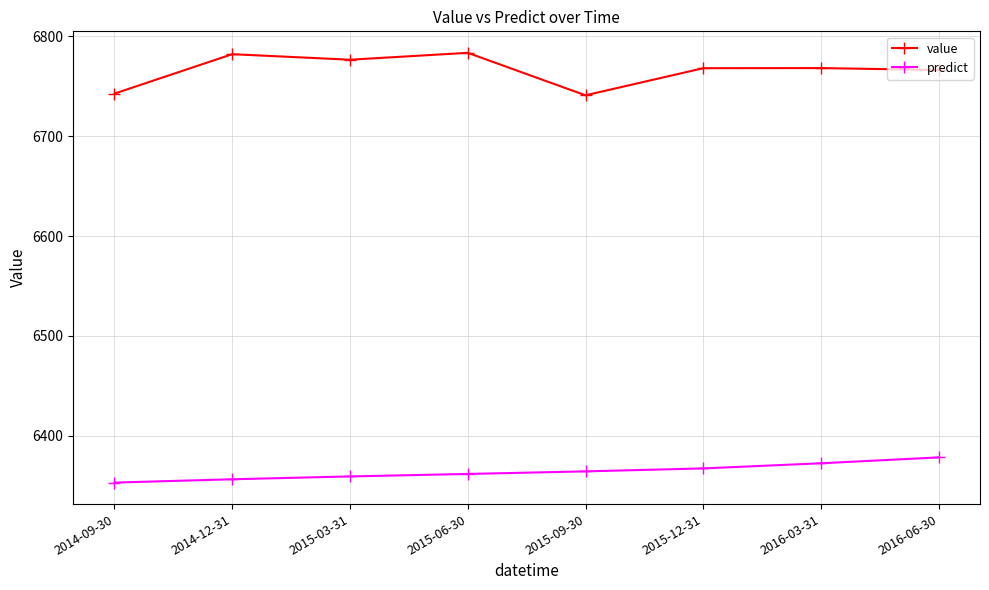

What is the label of the 2nd point from the left?

2014-12-31